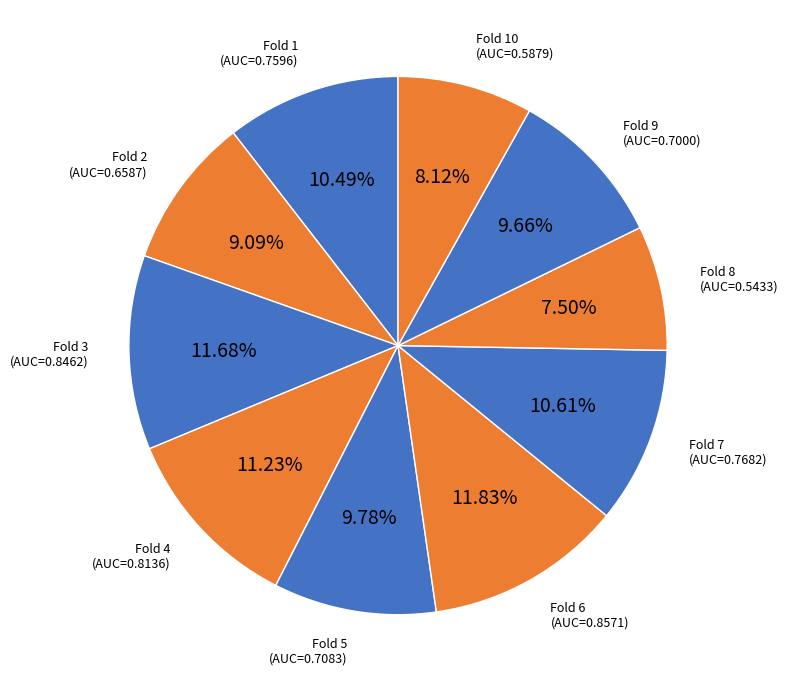

Is there a majority slice in this chart?

No